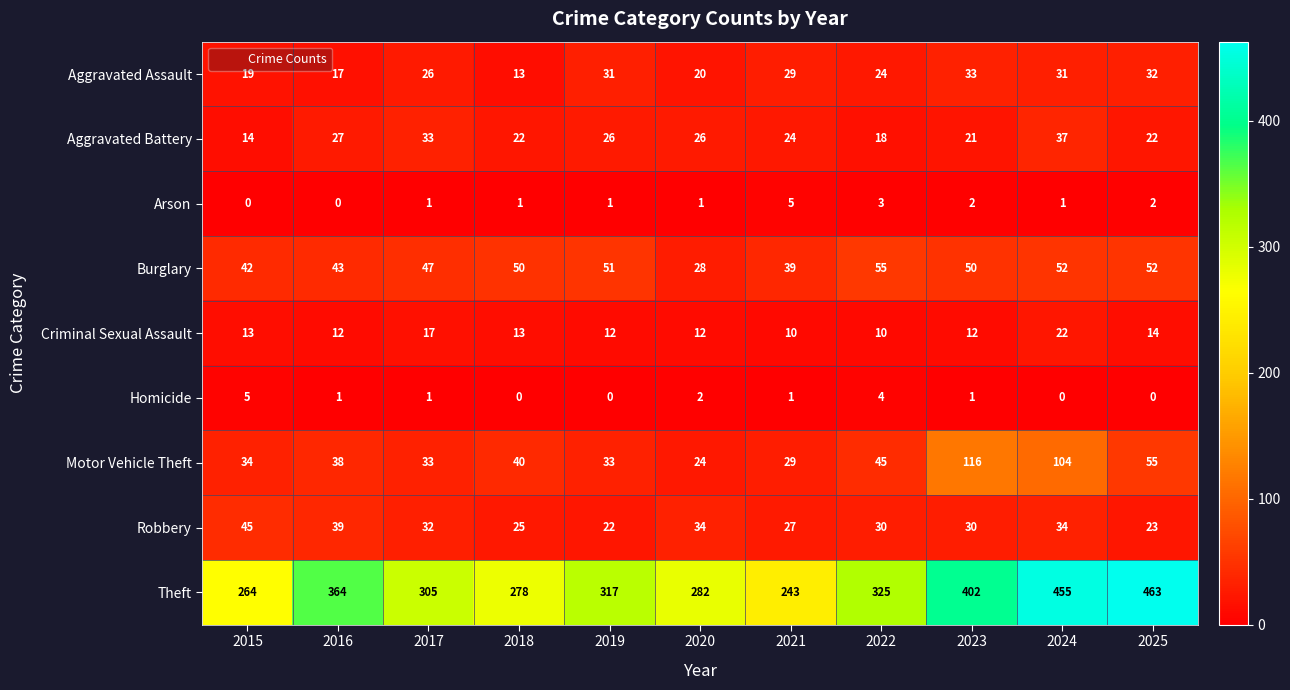

True or false: Aggravated Assault has a value of 36 at 2022.

False